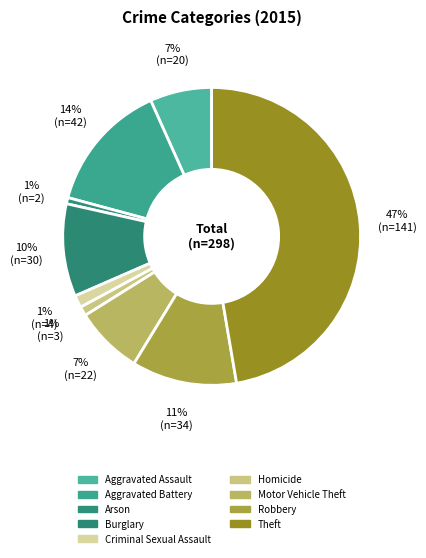

What is the smallest slice in the pie chart?

Arson